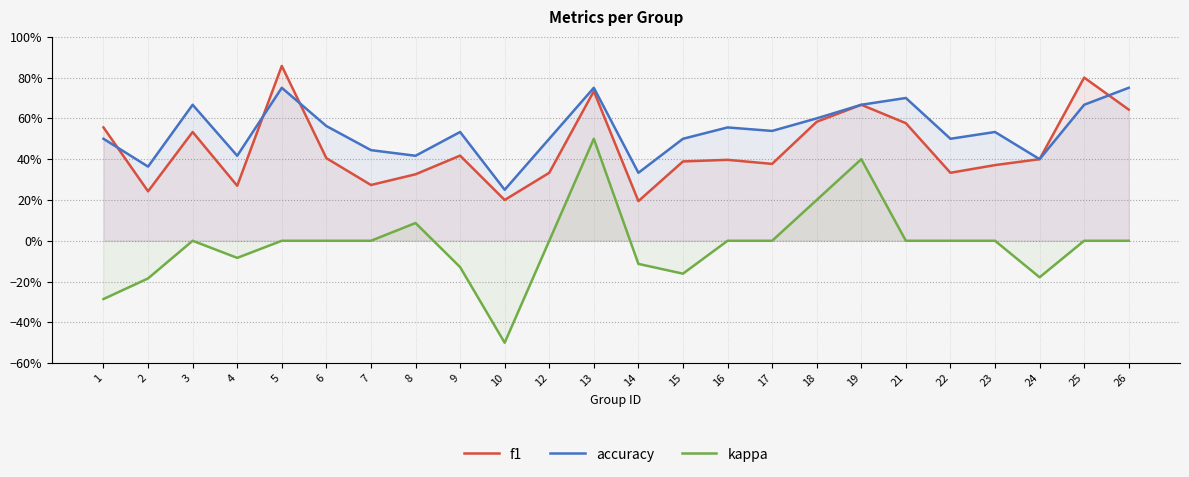

How many interior local peaks does the accuracy series have?

7